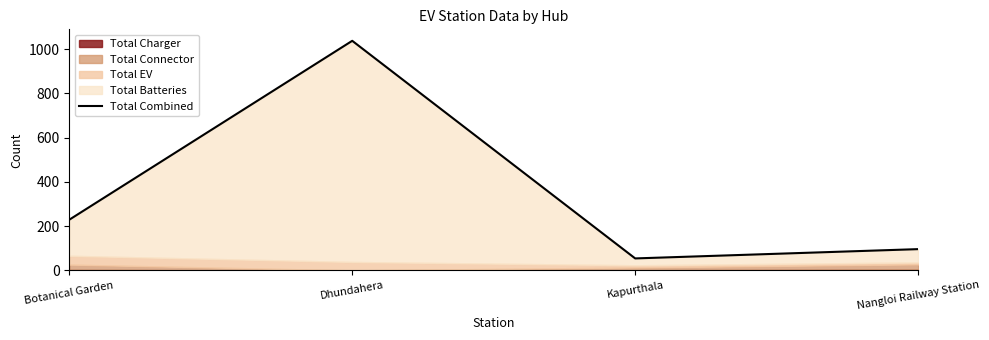

How many interior local peaks (higher than both neighbors) does the data have?

1